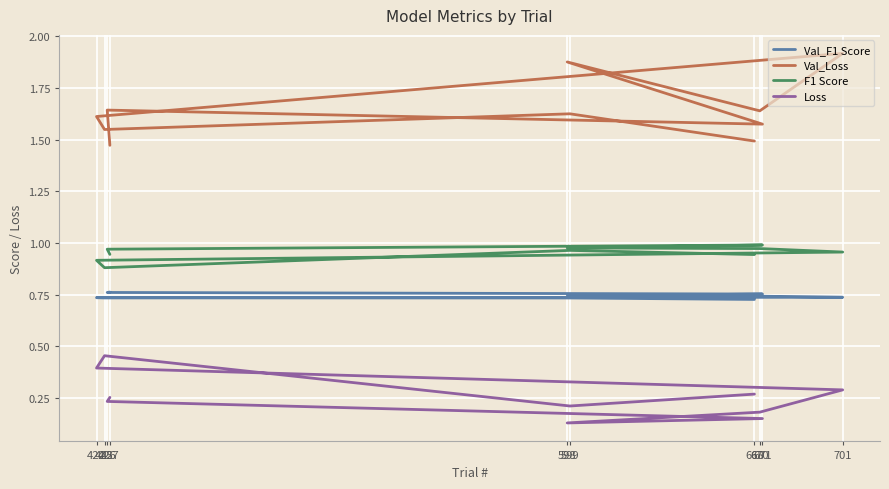

Reading left to right, list all the values displayed in this chart.

Val_F1 Score: 427=0.8	426=0.8	671=0.8	598=0.7	670=0.7	701=0.7	422=0.7	425=0.7	599=0.7	668=0.7
Val_Loss: 427=1.5	426=1.6	671=1.6	598=1.9	670=1.6	701=1.9	422=1.6	425=1.5	599=1.6	668=1.5
F1 Score: 427=0.9	426=1.0	671=1.0	598=1.0	670=1.0	701=1.0	422=0.9	425=0.9	599=1.0	668=0.9
Loss: 427=0.3	426=0.2	671=0.2	598=0.1	670=0.2	701=0.3	422=0.4	425=0.5	599=0.2	668=0.3